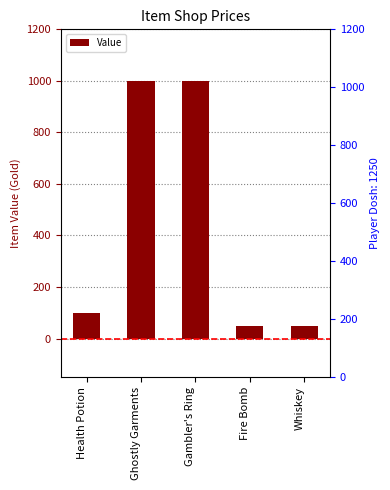

Reading right to left, extract all data points from this chart.

50	50	1000	1000	100